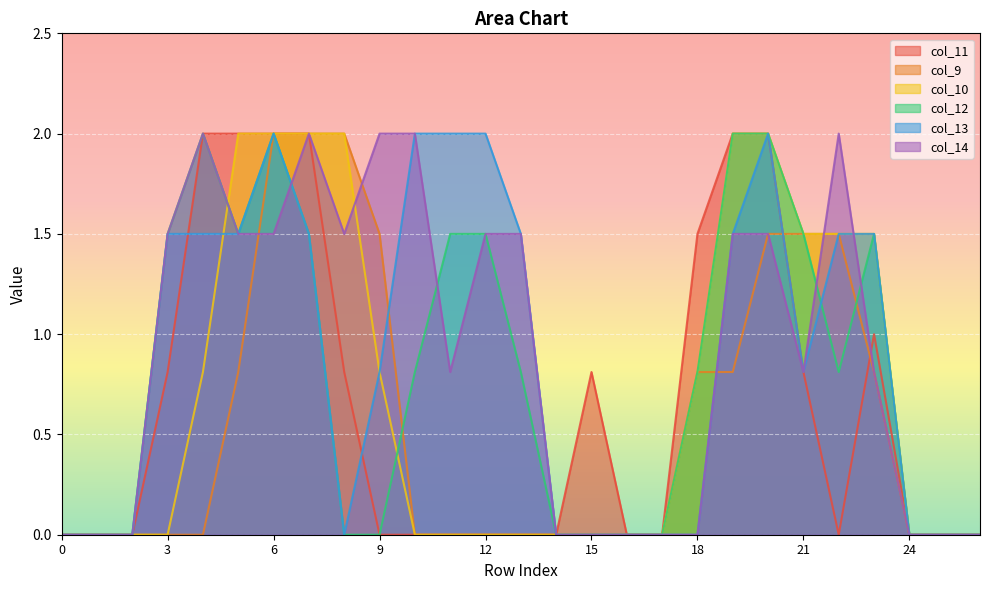

Reading left to right, transcribe all the data shown in this chart.

col_11: 0=0.0	1=0.0	2=0.0	3=0.8	4=2.0	5=2.0	6=2.0	7=2.0	8=0.8	9=0.0	10=0.0	11=0.0	12=0.0	13=0.0	14=0.0	15=0.8	16=0.0	17=0.0	18=1.5	19=2.0	20=2.0	21=0.8	22=0.0	23=1.0	24=0.0	25=0.0	26=0.0
col_9: 0=0.0	1=0.0	2=0.0	3=0.0	4=0.0	5=0.8	6=2.0	7=2.0	8=2.0	9=1.5	10=0.0	11=0.0	12=0.0	13=0.0	14=0.0	15=0.0	16=0.0	17=0.0	18=0.8	19=0.8	20=1.5	21=1.5	22=1.5	23=0.8	24=0.0	25=0.0	26=0.0
col_10: 0=0.0	1=0.0	2=0.0	3=0.0	4=0.8	5=2.0	6=2.0	7=2.0	8=2.0	9=0.8	10=0.0	11=0.0	12=0.0	13=0.0	14=0.0	15=0.0	16=0.0	17=0.0	18=0.8	19=2.0	20=2.0	21=1.5	22=1.5	23=1.5	24=0.0	25=0.0	26=0.0
col_12: 0=0.0	1=0.0	2=0.0	3=1.5	4=2.0	5=1.5	6=2.0	7=1.5	8=0.0	9=0.0	10=0.8	11=1.5	12=1.5	13=0.8	14=0.0	15=0.0	16=0.0	17=0.0	18=0.8	19=2.0	20=2.0	21=1.5	22=0.8	23=1.5	24=0.0	25=0.0	26=0.0
col_13: 0=0.0	1=0.0	2=0.0	3=1.5	4=1.5	5=1.5	6=2.0	7=1.5	8=0.0	9=0.8	10=2.0	11=2.0	12=2.0	13=1.5	14=0.0	15=0.0	16=0.0	17=0.0	18=0.0	19=1.5	20=2.0	21=0.8	22=1.5	23=1.5	24=0.0	25=0.0	26=0.0
col_14: 0=0.0	1=0.0	2=0.0	3=1.5	4=2.0	5=1.5	6=1.5	7=2.0	8=1.5	9=2.0	10=2.0	11=0.8	12=1.5	13=1.5	14=0.0	15=0.0	16=0.0	17=0.0	18=0.0	19=1.5	20=1.5	21=0.8	22=2.0	23=0.8	24=0.0	25=0.0	26=0.0